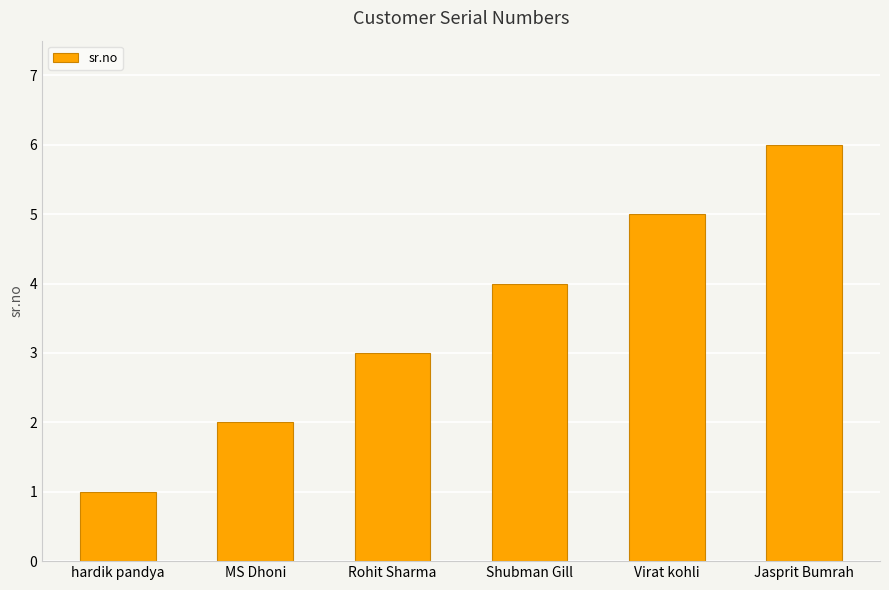

Which category has the highest value across all series?

Jasprit Bumrah